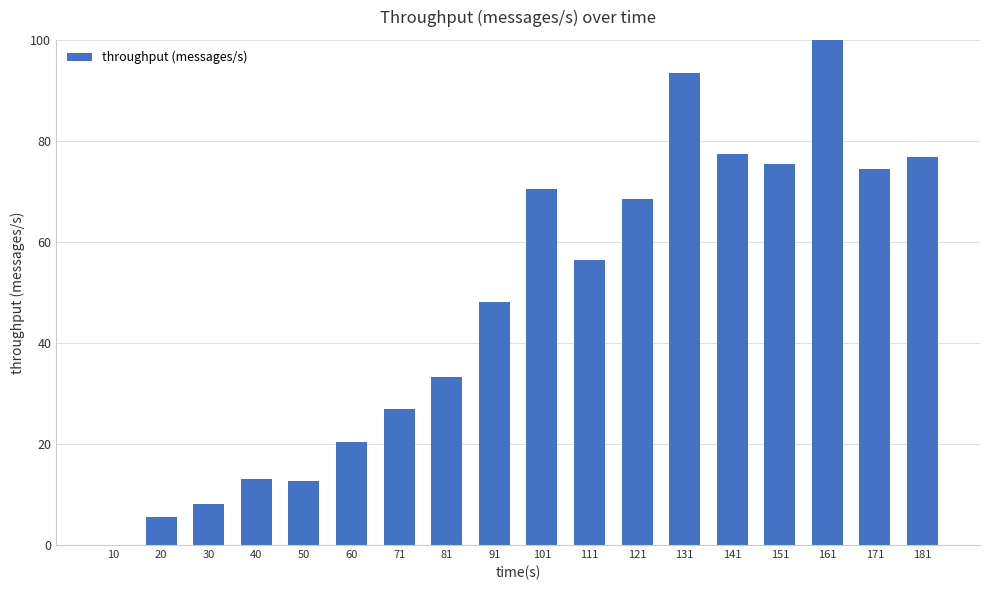

The value at 141 is 127.8. True or false?

False